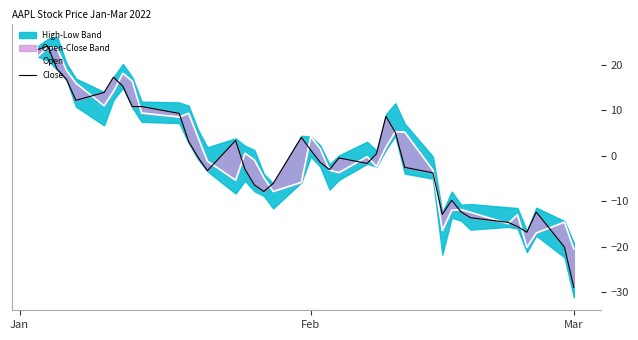

True or false: Close has a value of -23.7 at 34.

False